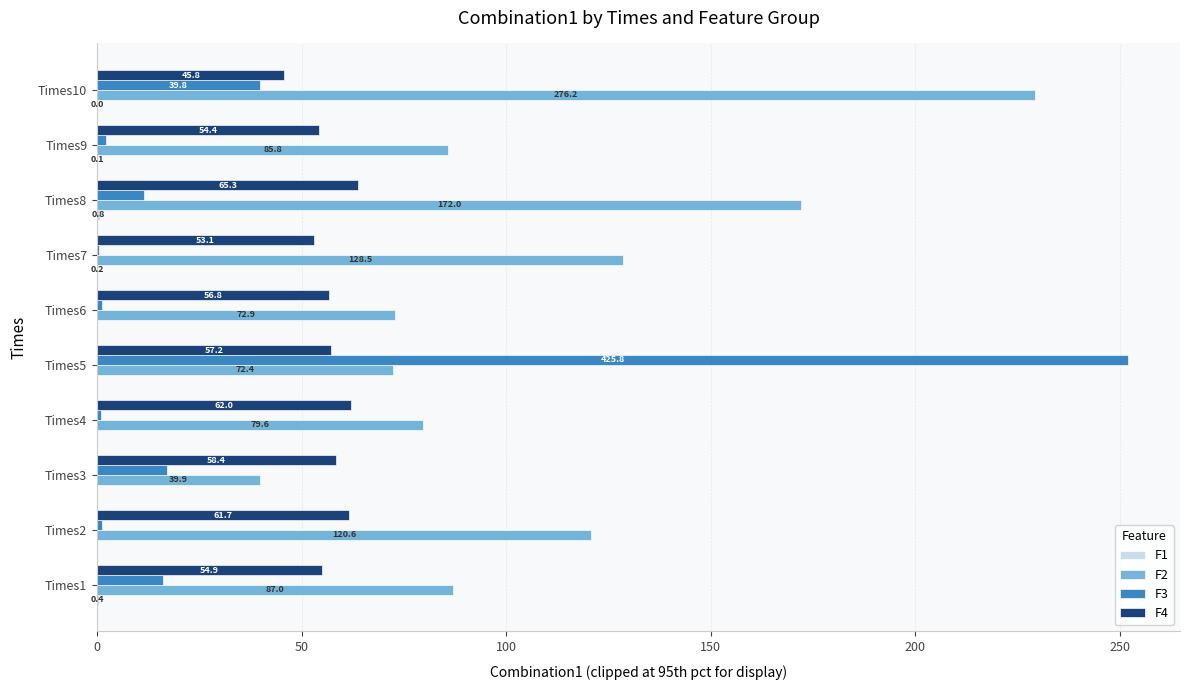

What is the highest value of the F3 series?

252.1